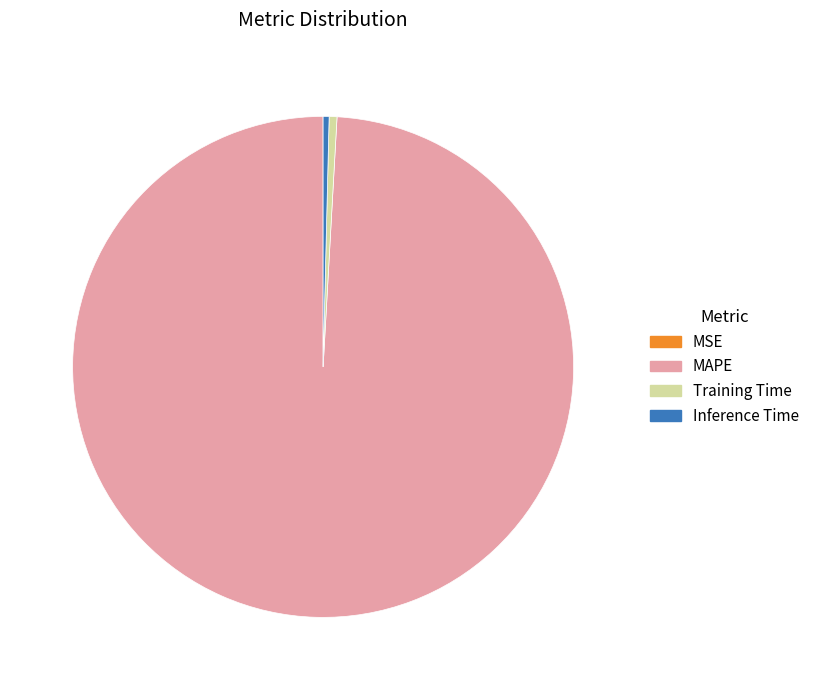

Is the sum of MAPE and Inference Time greater than half?

Yes